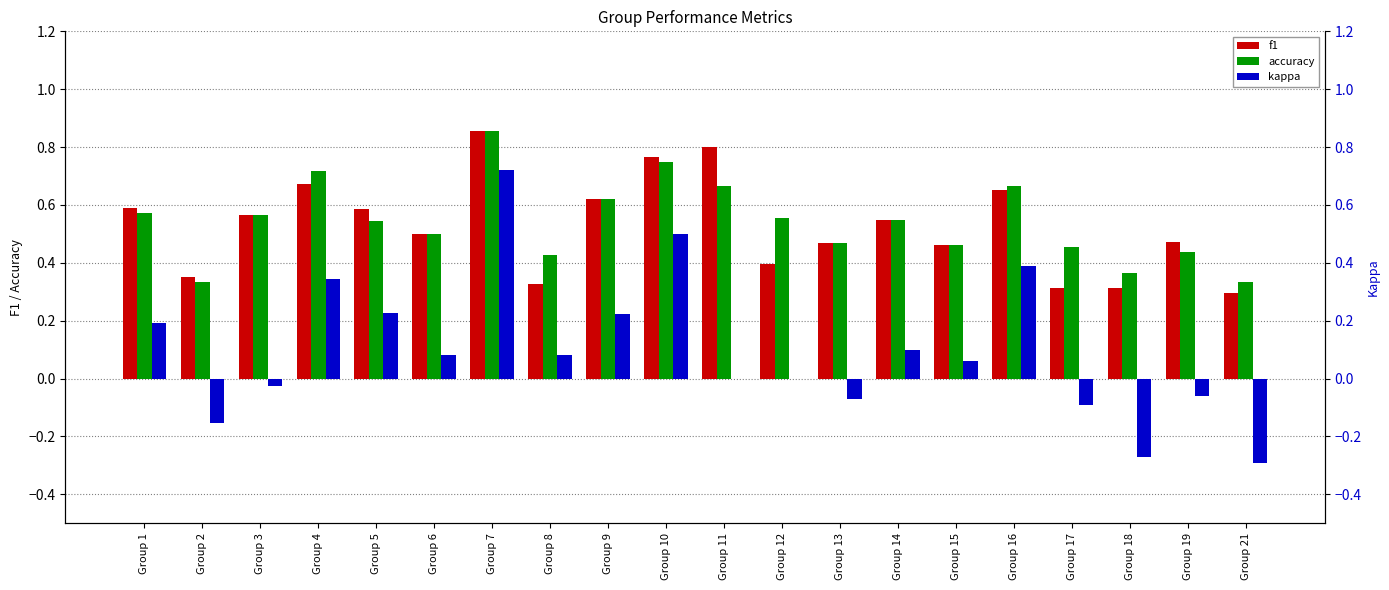

What is the total value across all series at Group 15?

1.0